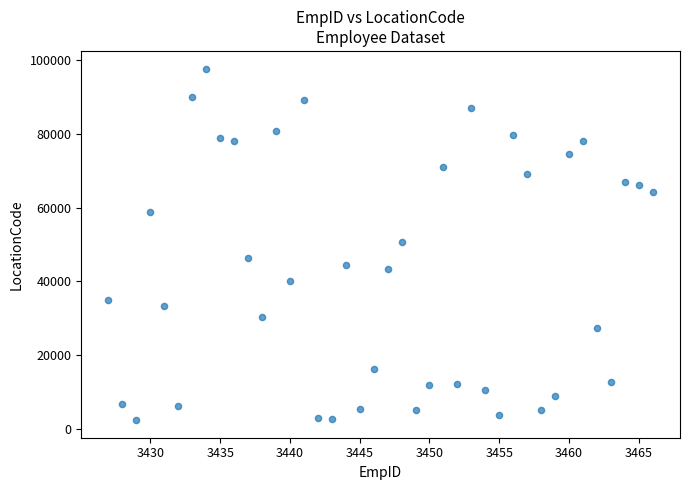

What is the range of X values (max minus min)?

39